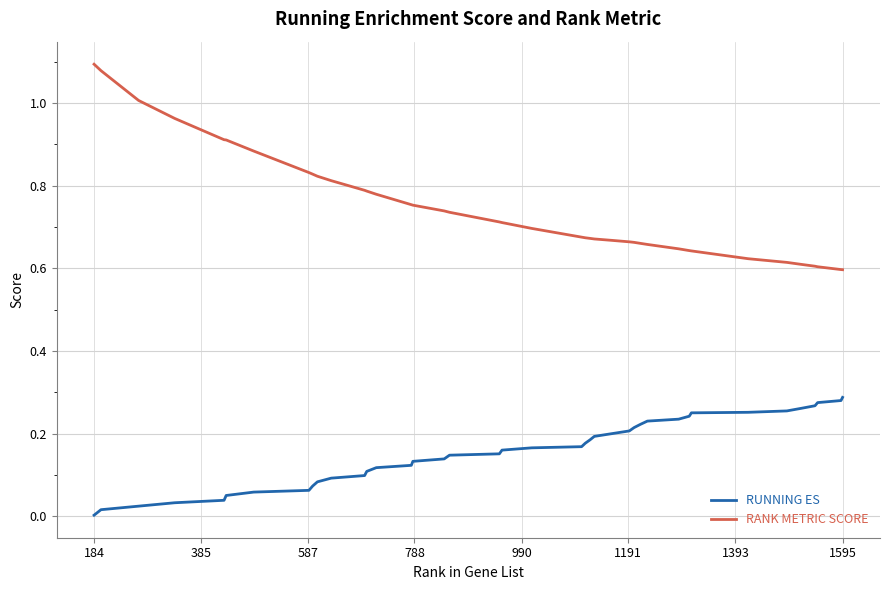

True or false: RUNNING ES and RANK METRIC SCORE intersect in this chart.

False